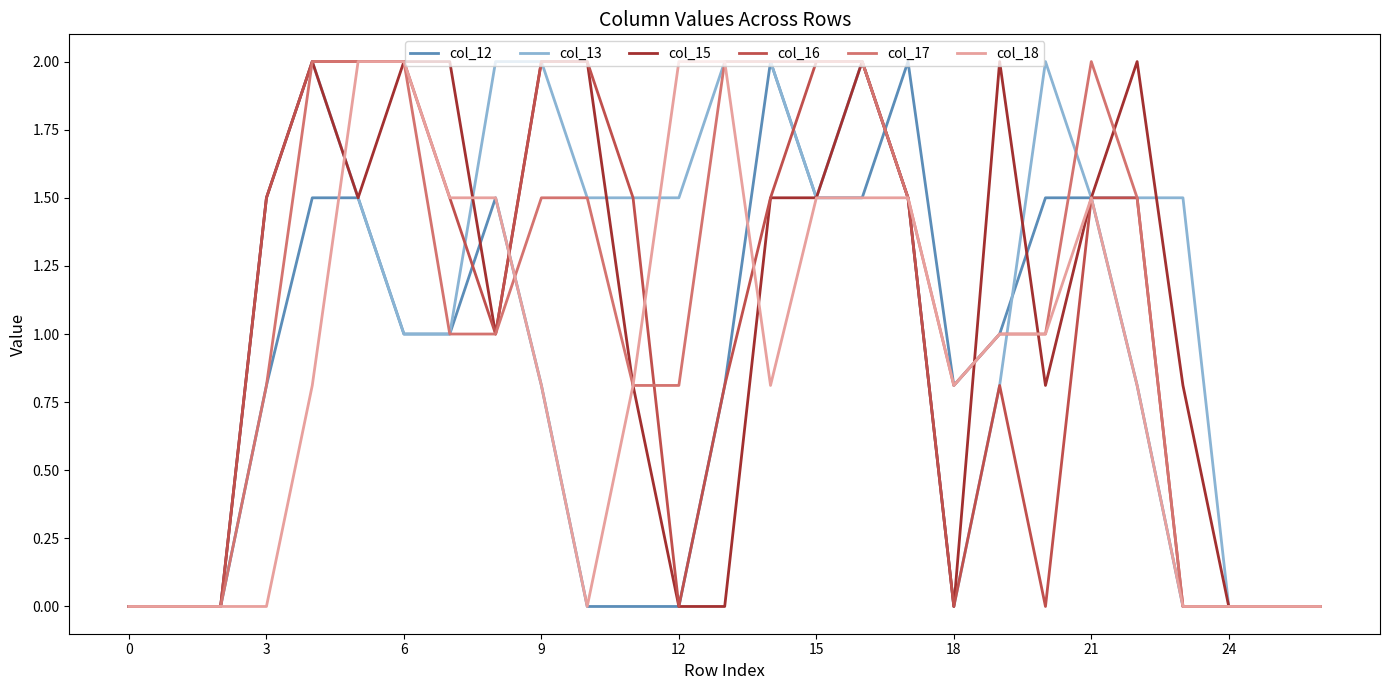

What is the maximum value shown in the chart?

2.0